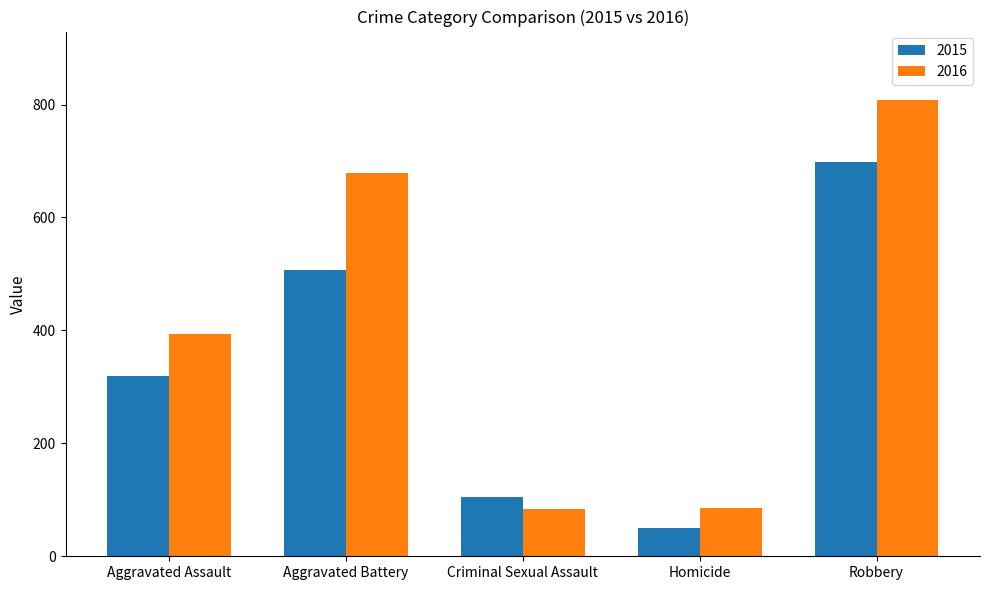

What is the maximum value for 2016?

808